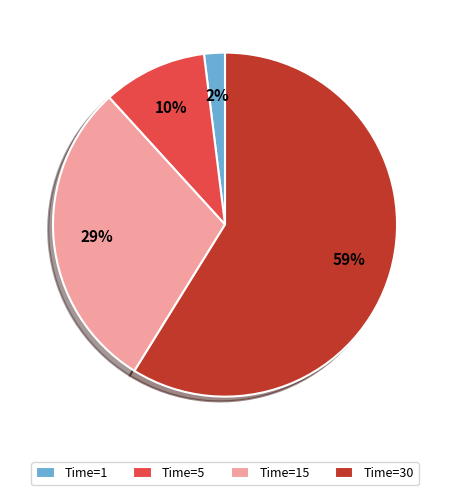

True or false: Time=30 accounts for 51% of the total.

False